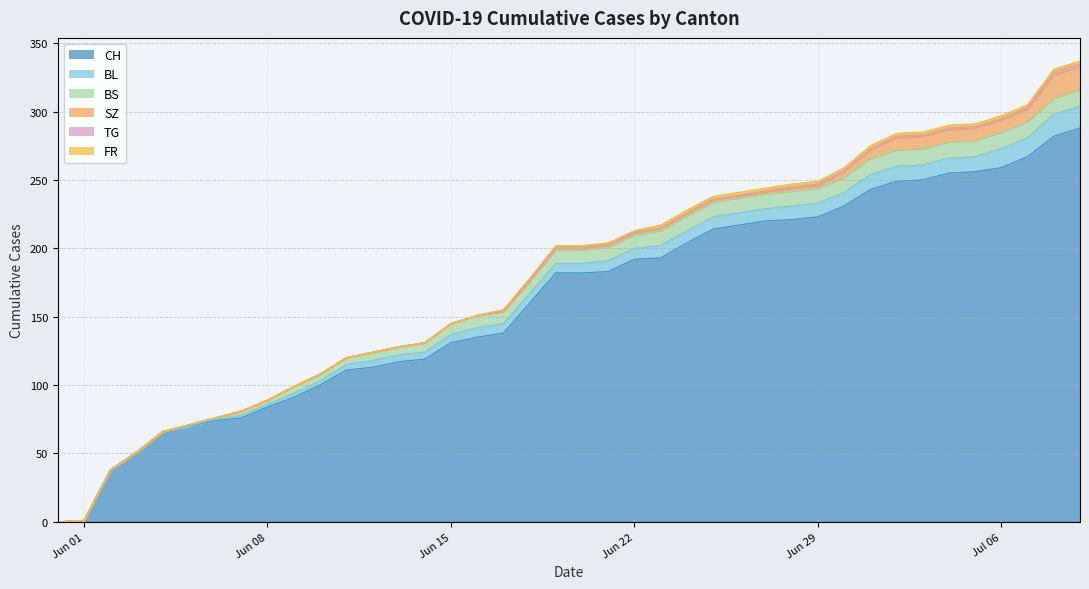

Reading left to right, list all the values displayed in this chart.

CH: 0	1	38	51	66	70	74	76	84	91	100	111	113	117	119	131	135	138	160	182	182	183	192	193	204	214	217	220	221	223	231	243	249	250	255	256	259	267	282	288
BL: 0	0	0	0	0	0	1	2	2	3	3	4	5	5	5	6	7	7	7	7	7	8	8	9	9	9	9	9	10	10	10	11	11	11	11	11	14	14	16	16
BS: 0	0	0	0	0	1	1	3	3	5	5	5	6	6	7	8	9	9	9	10	10	10	10	11	11	11	11	11	11	11	11	12	12	12	12	12	12	12	12	12
SZ: 0	0	0	0	0	0	0	0	0	0	0	0	0	0	0	0	0	0	0	1	1	1	1	1	1	1	1	1	2	2	4	6	9	9	9	9	9	9	17	17
TG: 0	0	0	0	0	0	0	0	0	0	0	0	0	0	0	0	0	1	1	1	1	1	1	1	1	1	1	1	1	1	1	1	1	1	1	1	1	1	2	2
FR: 0	0	0	0	0	0	0	0	0	0	0	0	0	0	0	0	0	0	1	1	1	1	1	2	2	2	2	2	2	2	2	2	2	2	2	2	2	2	2	2